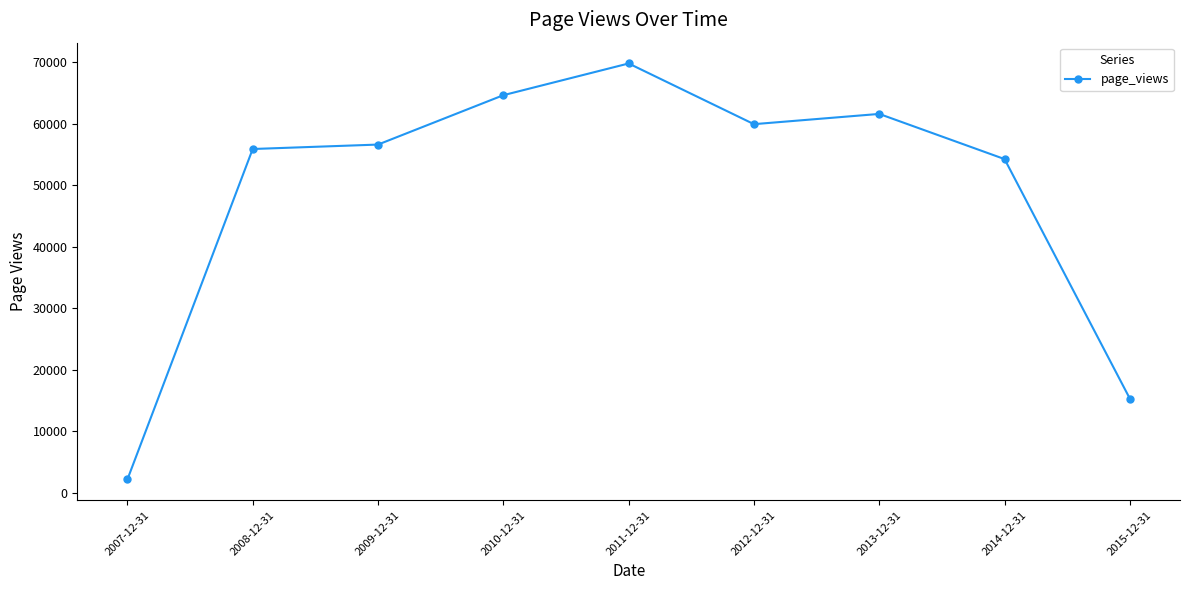

Which has a higher value, 2008-12-31 or 2015-12-31?

2008-12-31